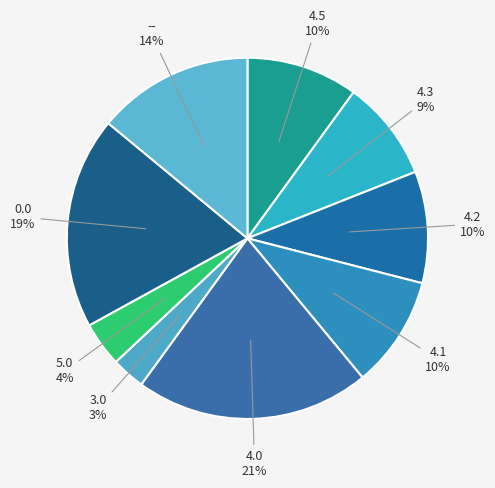

Do 5.0 and 4.5 together represent more than half of the pie?

No